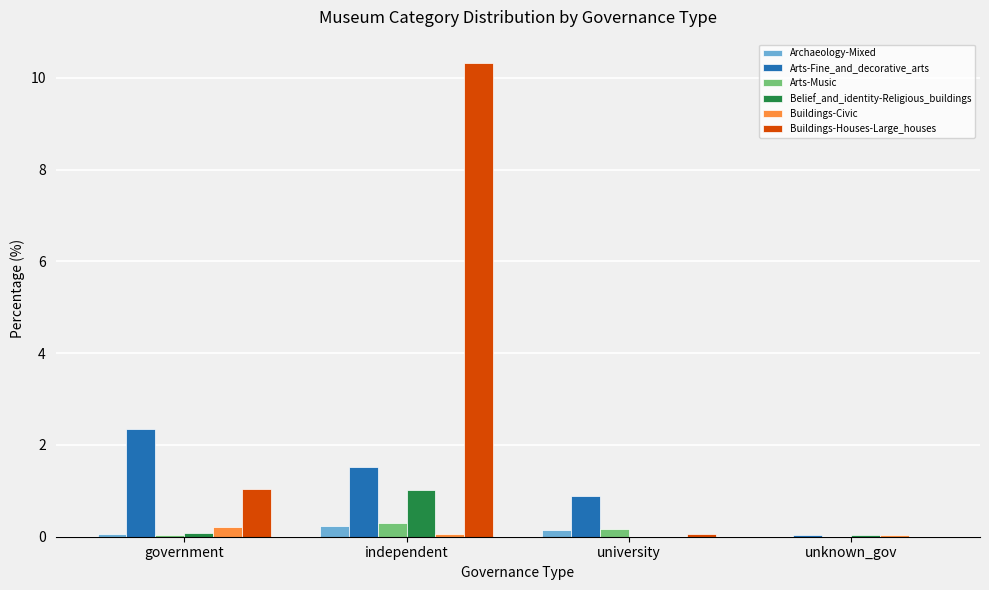

At which label does Arts-Fine_and_decorative_arts reach its peak?

government